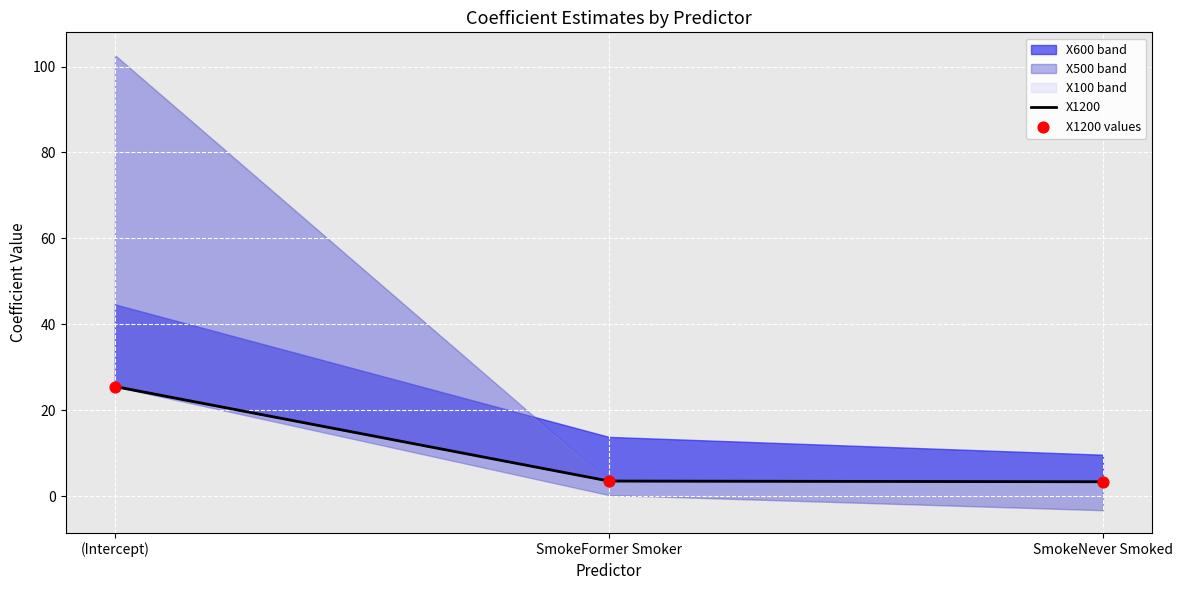

At which category is the sum across all series the highest?

(Intercept)